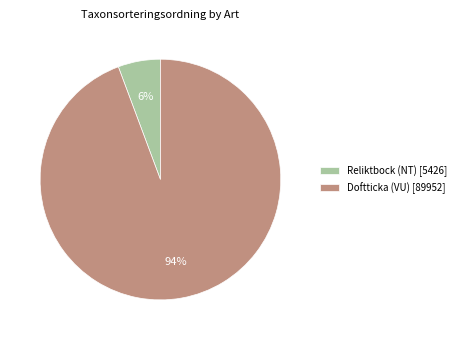

Which has a higher value, Reliktbock (NT) or Doftticka (VU)?

Doftticka (VU)